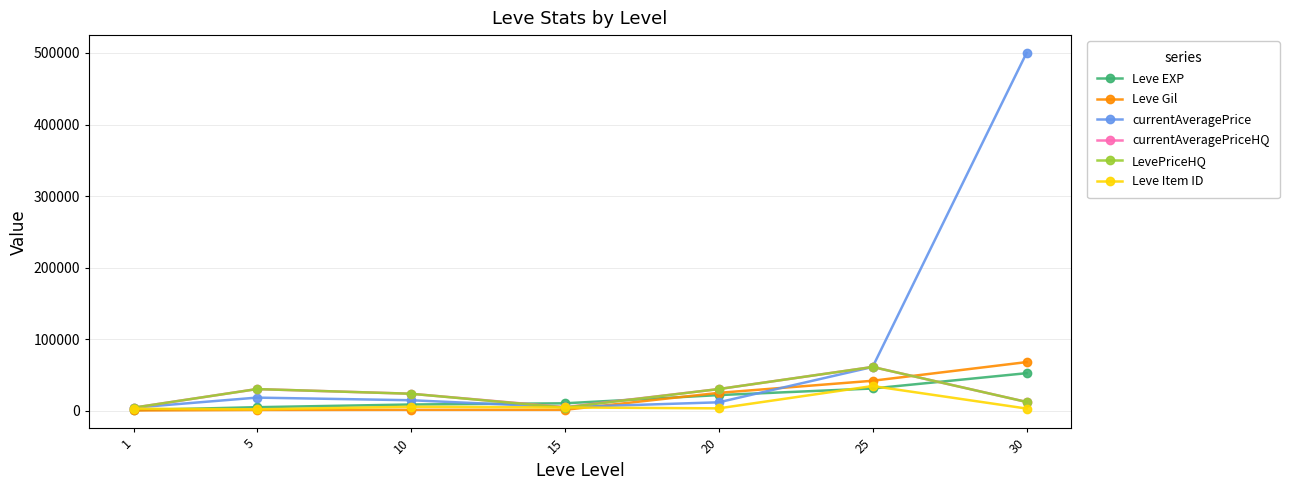

What is the difference between the highest and lowest values at 30?

497247